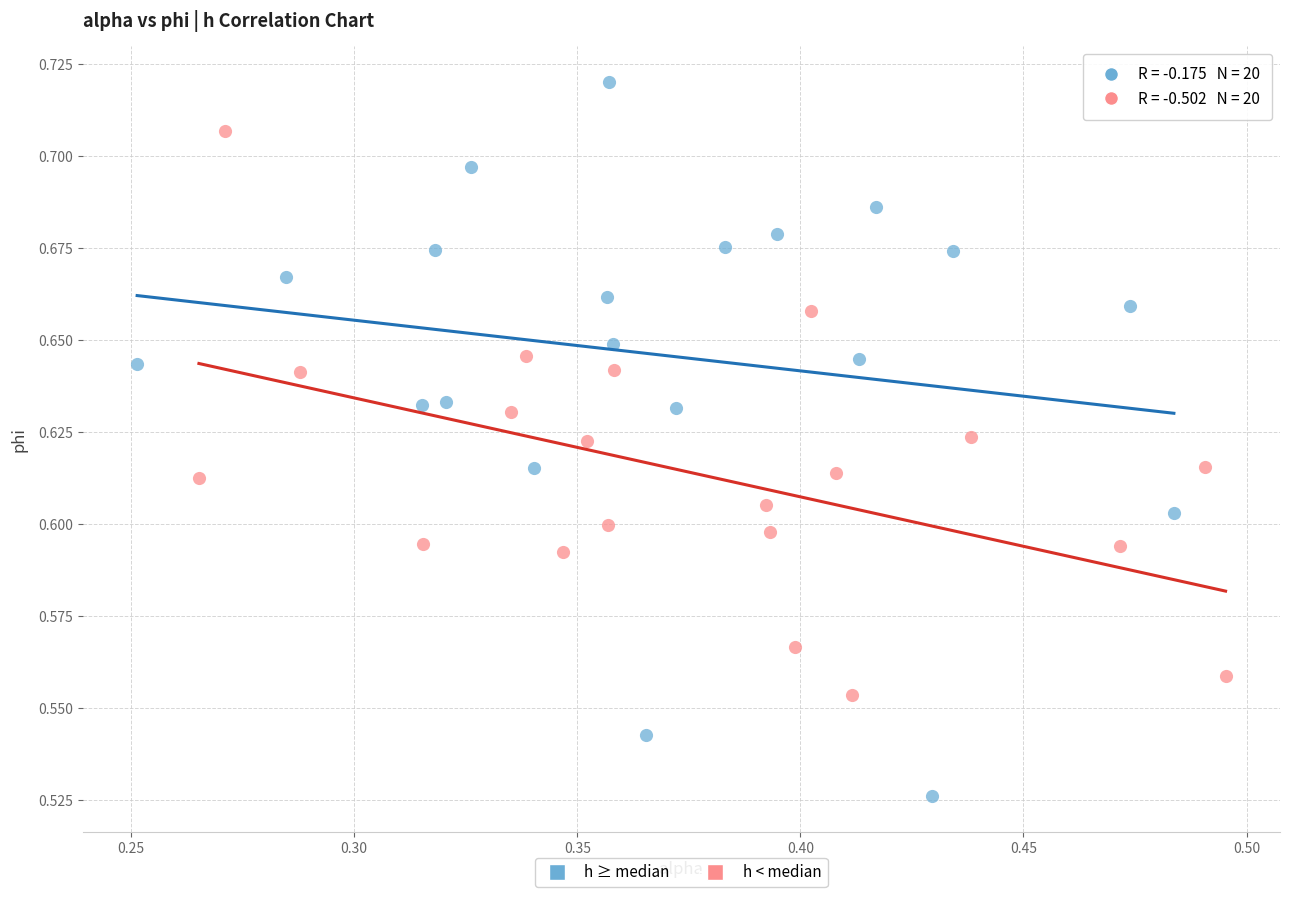

Which series reaches the minimum Y coordinate?

h ≥ median